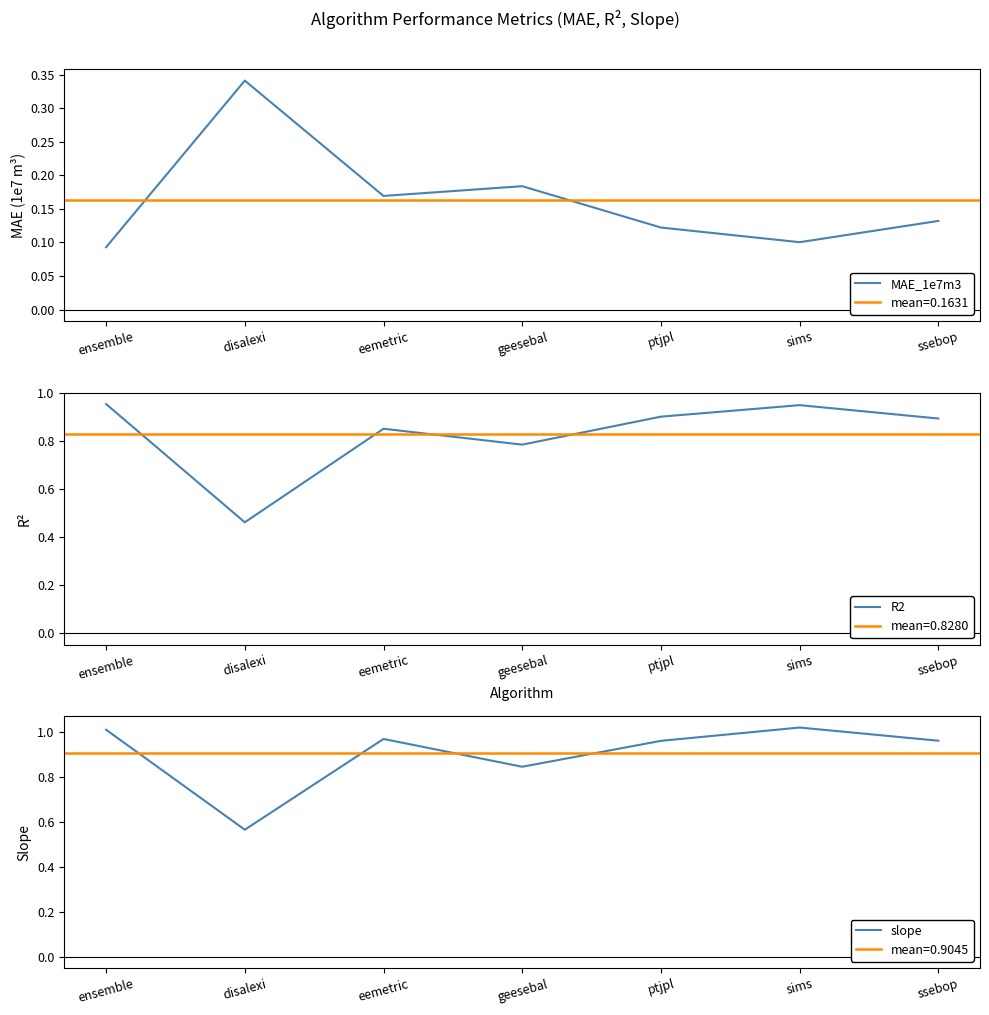

What is the average value of the R2 series?

0.8